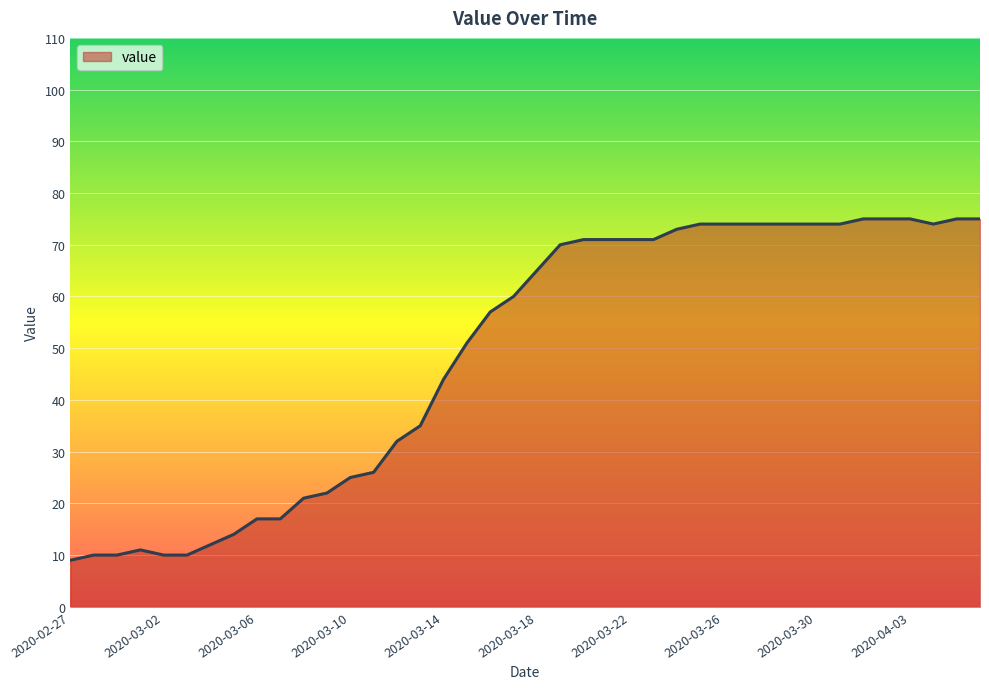

What is the maximum value shown in the chart?

75